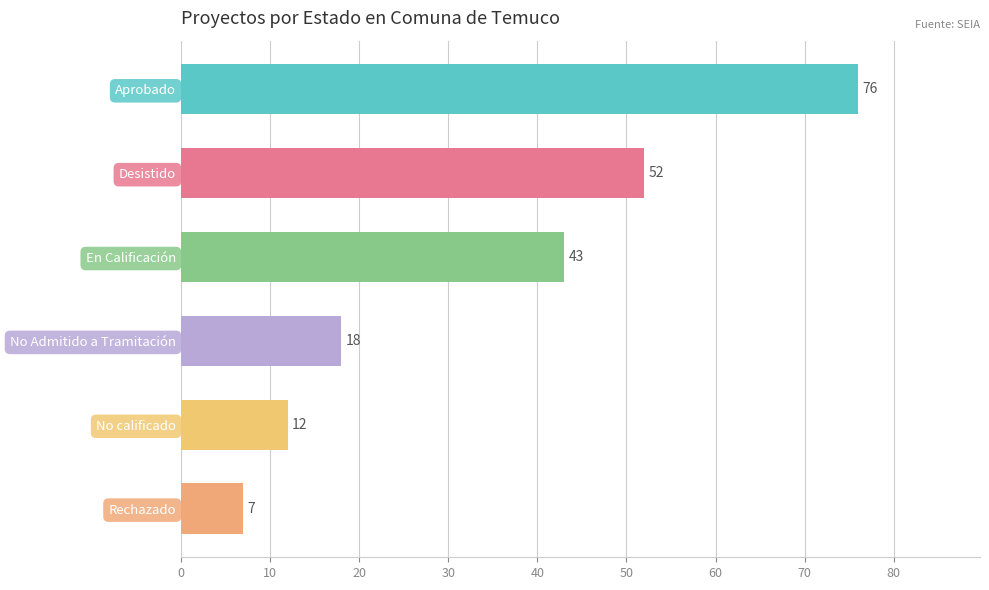

Between No calificado and Rechazado, which is larger?

No calificado